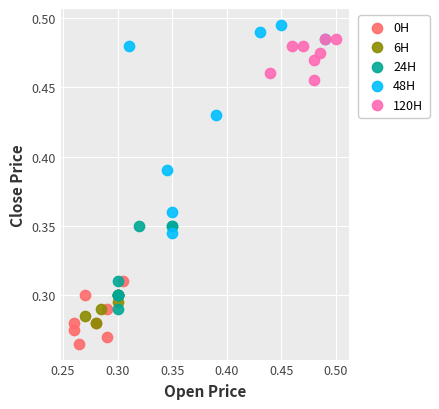

Which series has the largest Y range (max minus min)?

48H